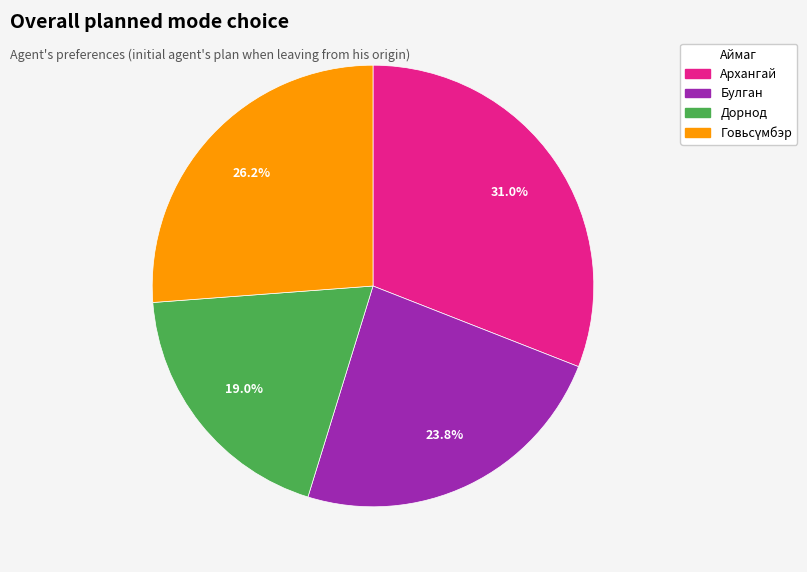

Is there any slice that represents more than half of the pie?

No